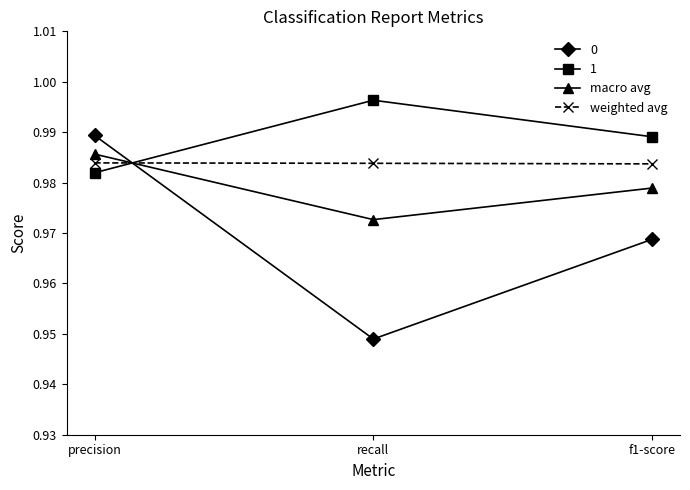

What is the label of the 2nd point from the right?

recall